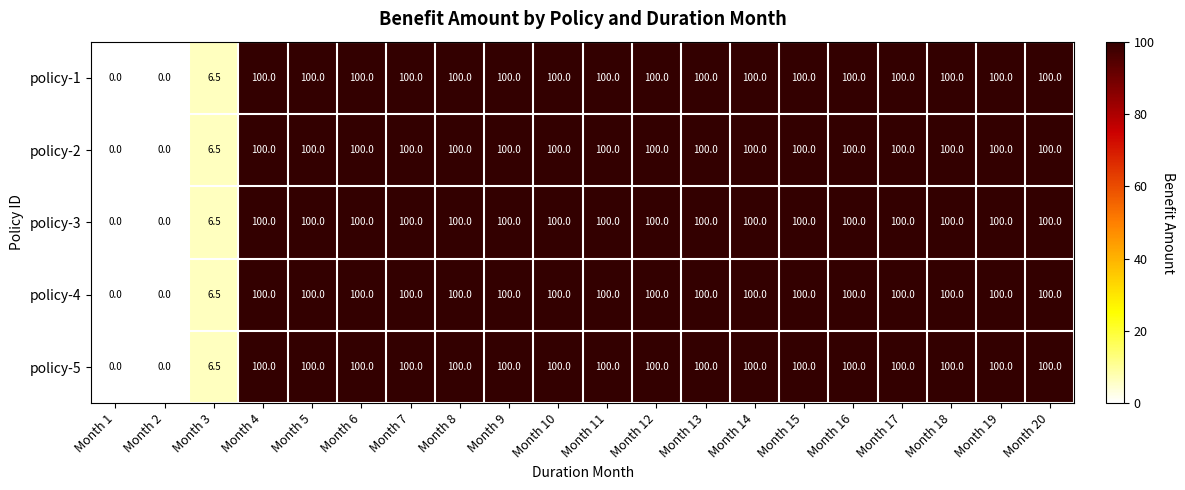

What value does the policy-5 series have at Month 15?

100.0